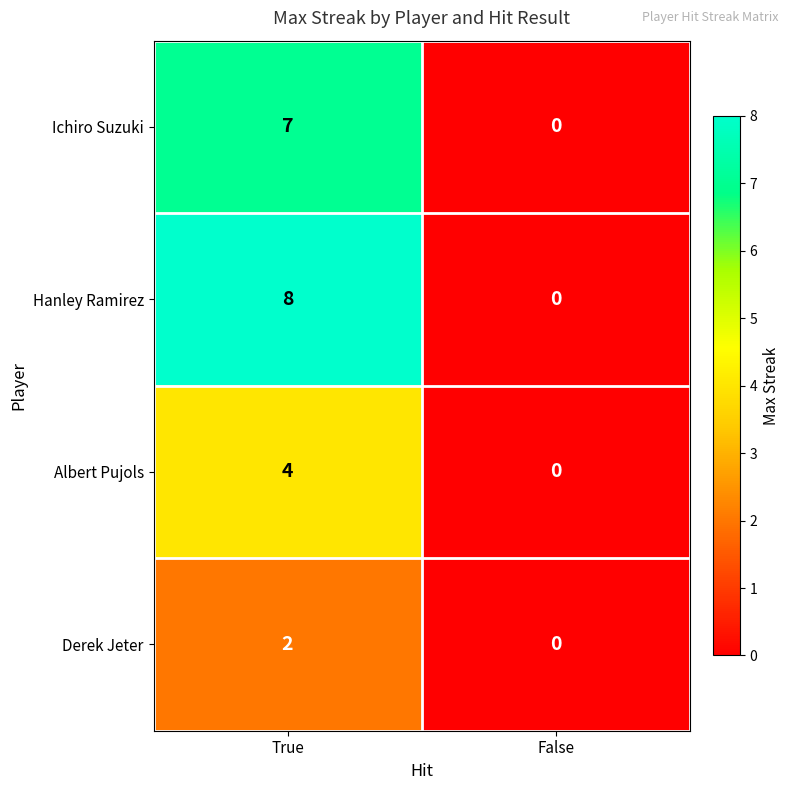

Reading right to left, list all the values displayed in this chart.

Ichiro Suzuki: False=0	True=7
Hanley Ramirez: False=0	True=8
Albert Pujols: False=0	True=4
Derek Jeter: False=0	True=2